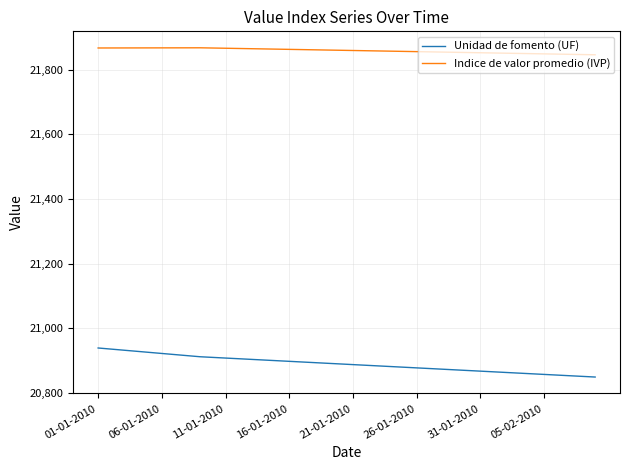

List the series in order of their peak value, highest first.

Indice de valor promedio (IVP), Unidad de fomento (UF)